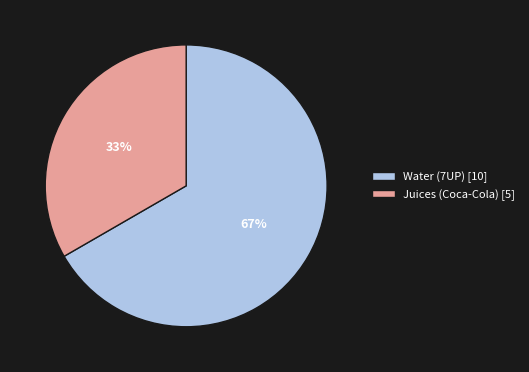

Is the sum of Water (7UP) [10] and Juices (Coca-Cola) [5] greater than half?

Yes